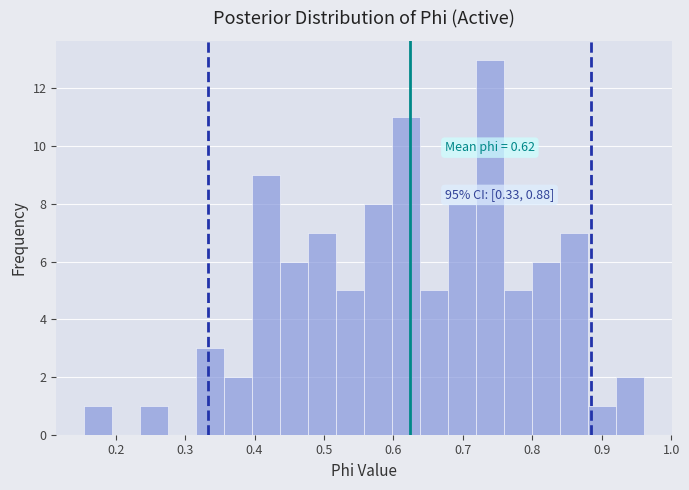

Which range on the x-axis has the tallest bar?

0.72 to 0.76